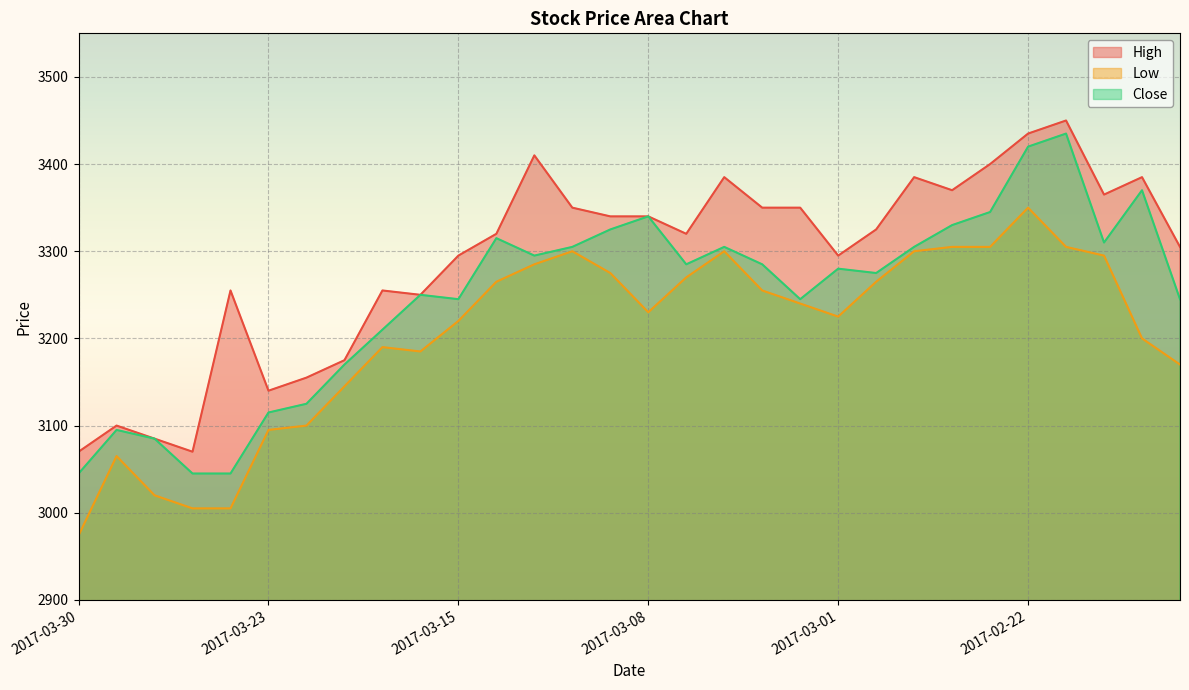

How many lines are shown in the chart?

3